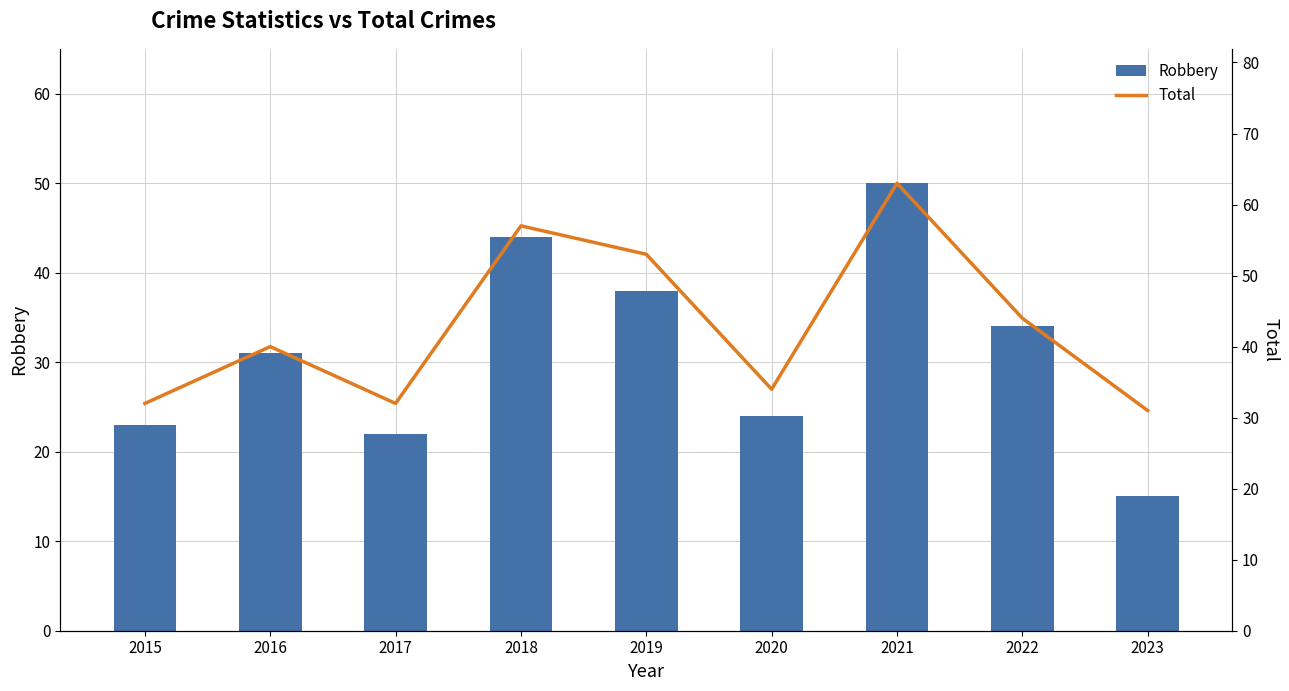

How many series are shown in this chart?

2